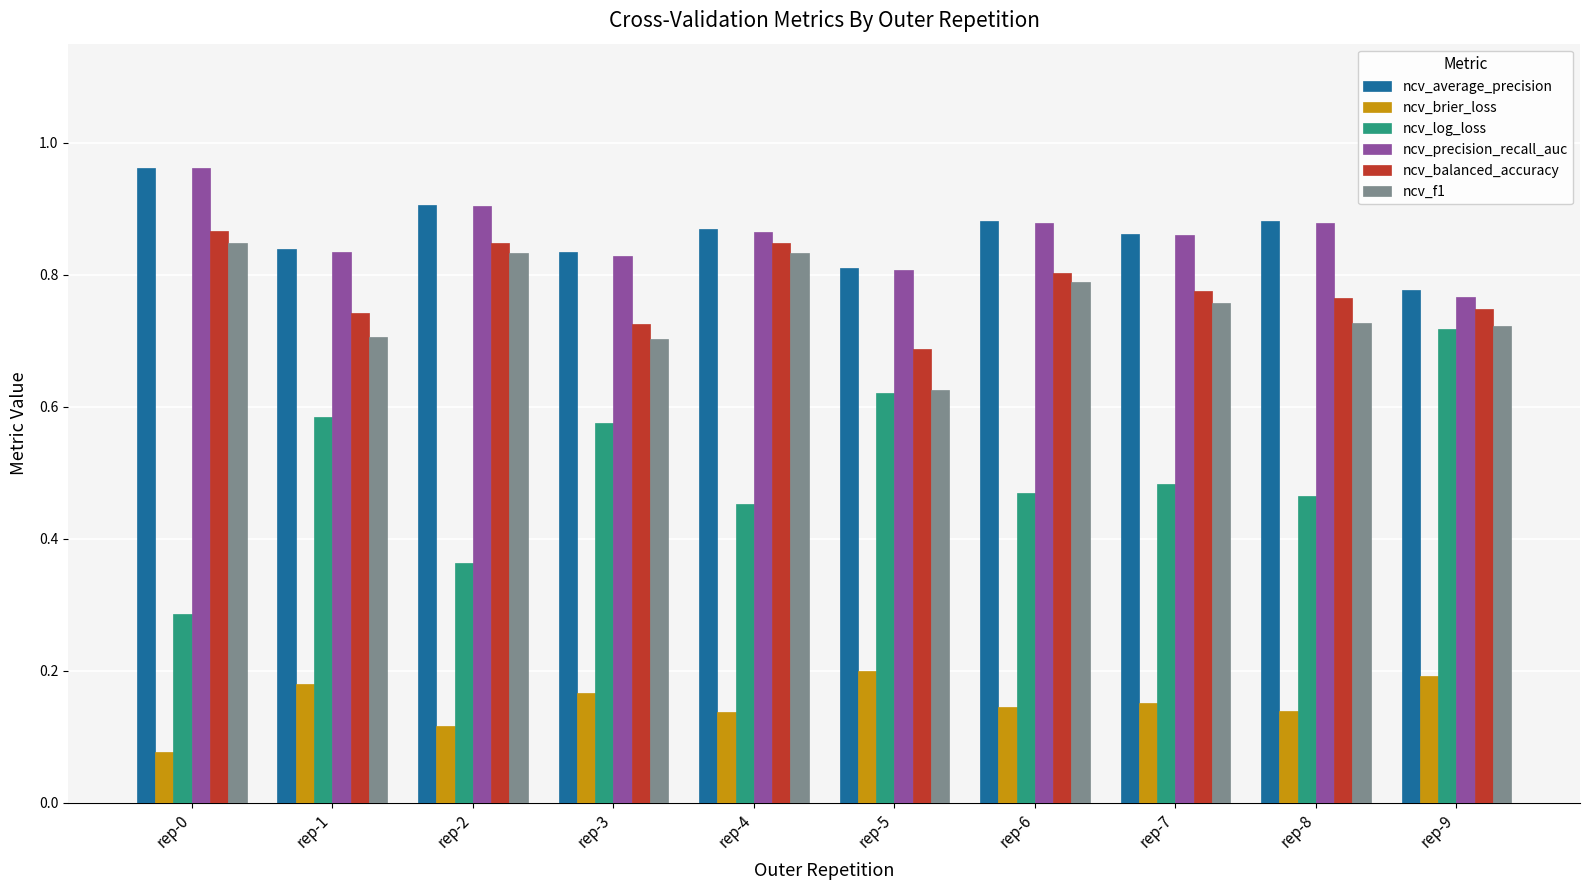

What is the sum of the ncv_precision_recall_auc values at rep-6 and rep-9?

1.6